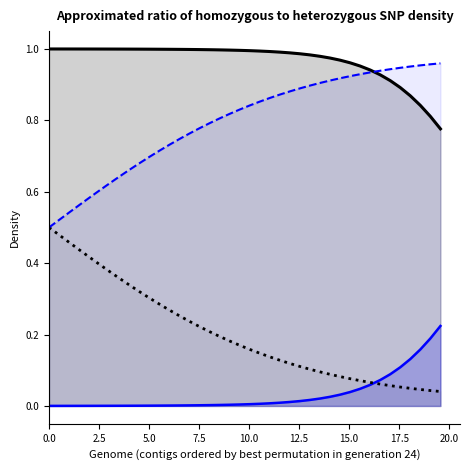

How many lines are shown in the chart?

4